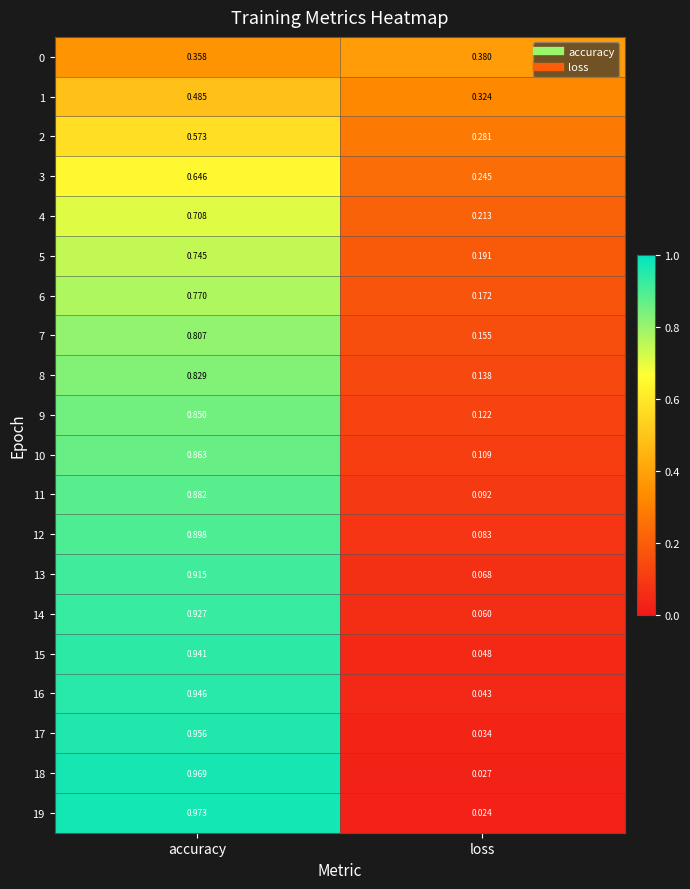

Between accuracy and loss, which series saw the biggest shift?

19